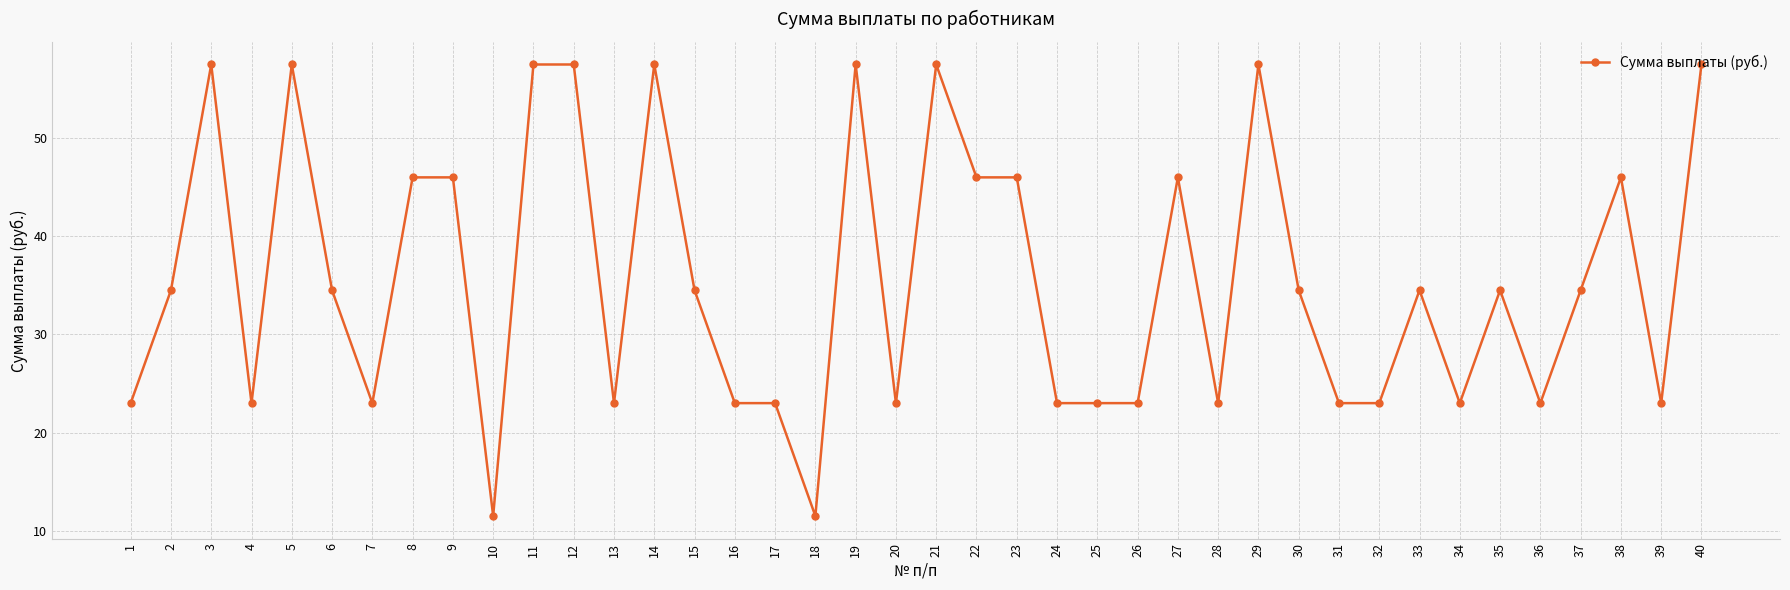

What is the value of the 33rd point from the left?

34.5